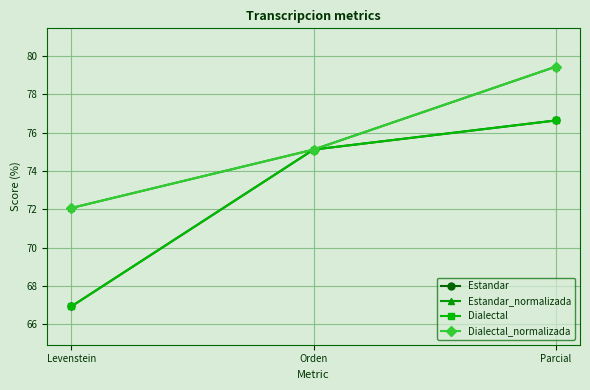

Is this an area chart (filled region under the line)?

No